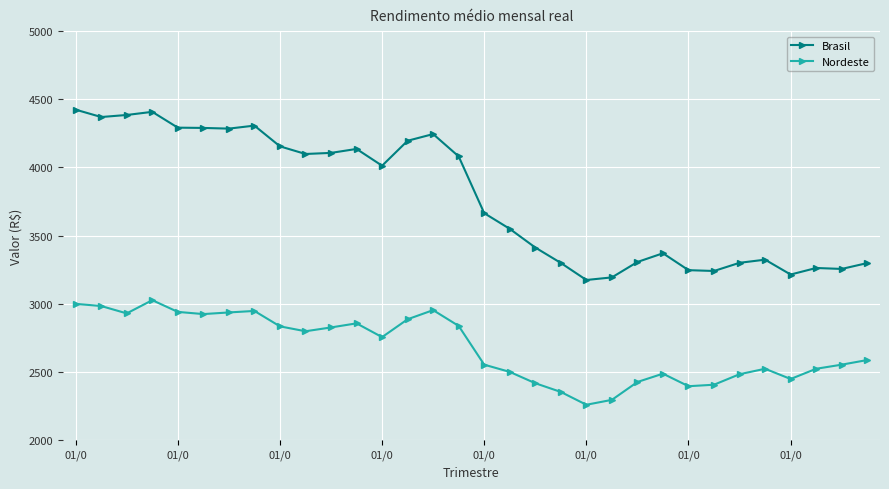

List the series in order of their overall mean, highest first.

Brasil, Nordeste